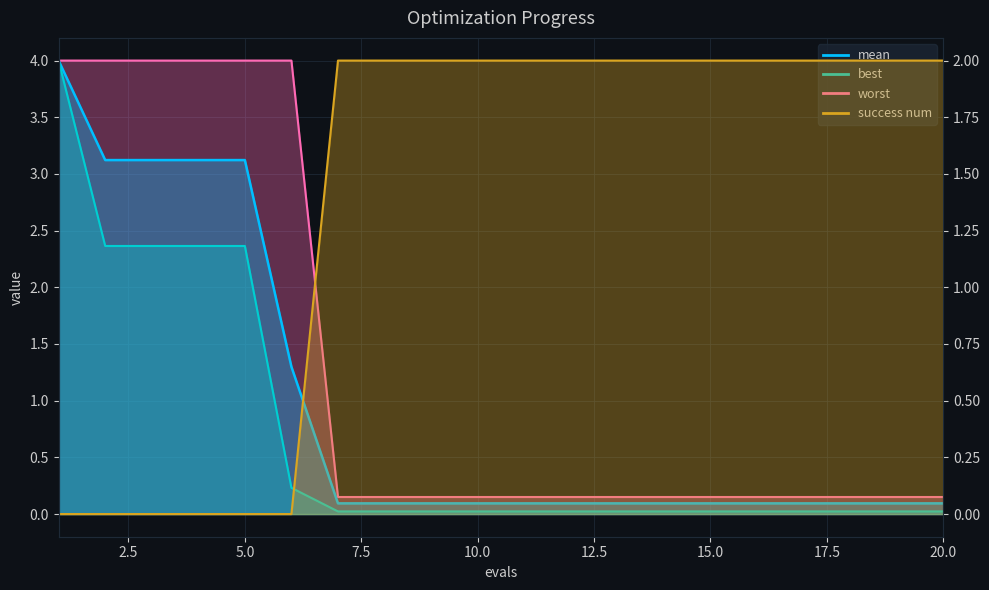

Which series has the largest total across all categories?

success num